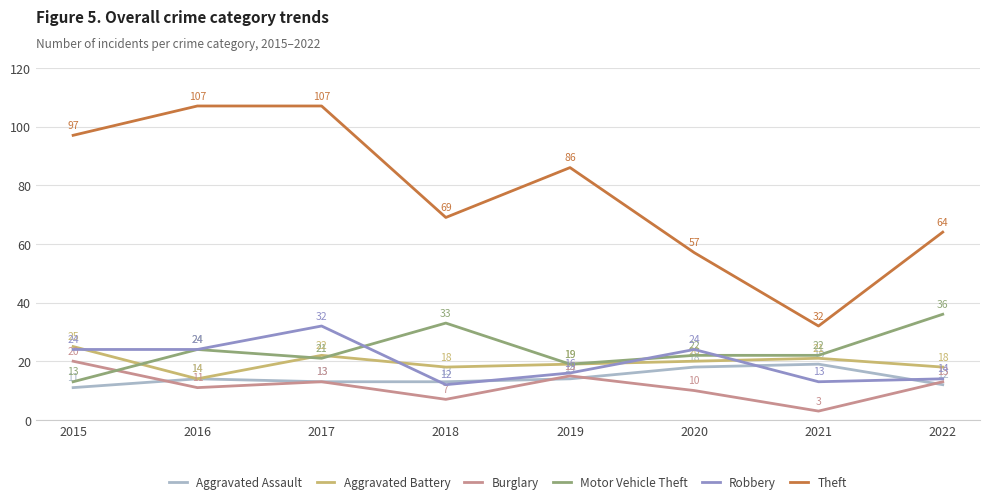

Which series has the widest spread of values?

Theft